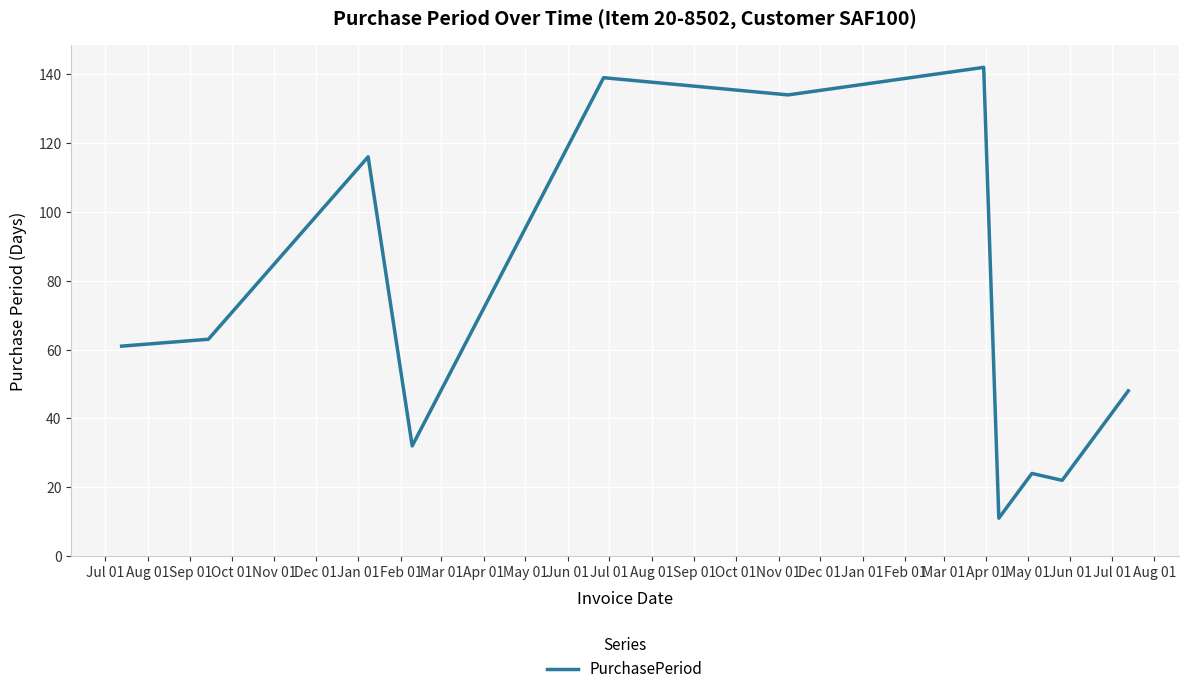

What is the difference between the maximum and second lowest values?

120